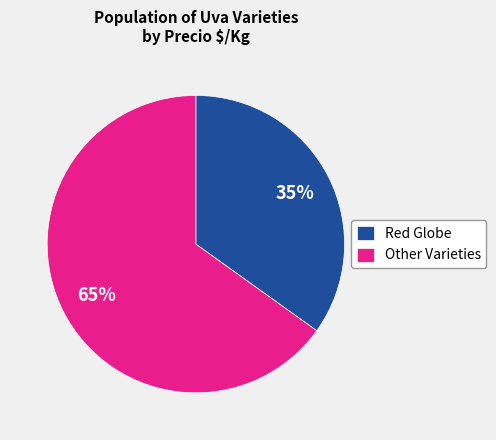

Is it true that Other Varieties is 65% of the pie?

True